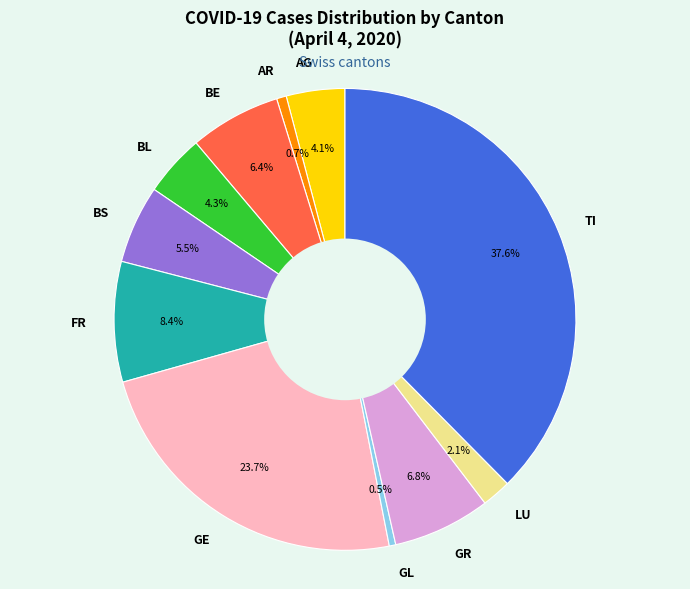

Approximately how many times larger is the value at BE compared to FR?

0.8